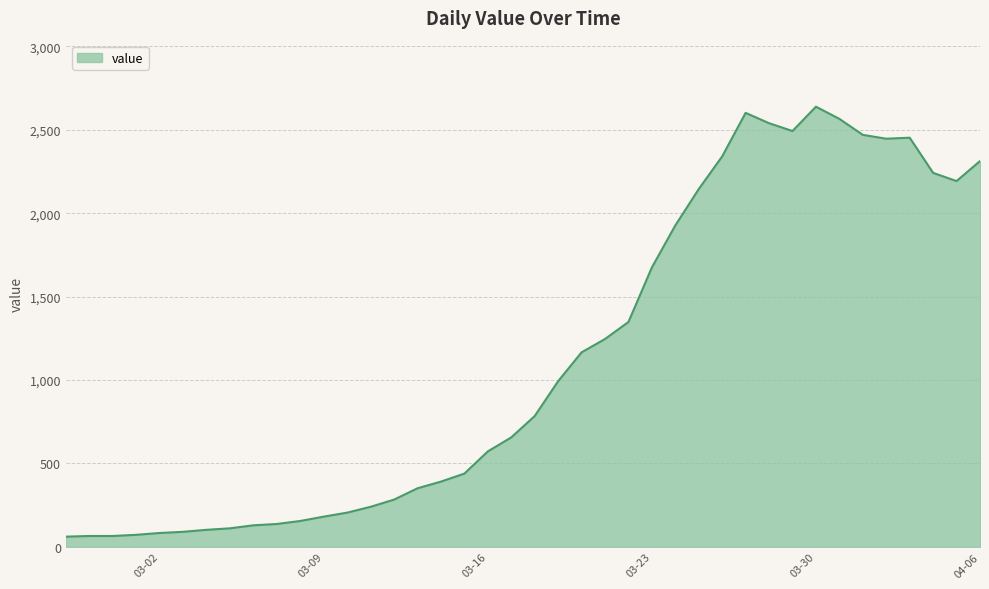

What is the greatest value displayed?

2639